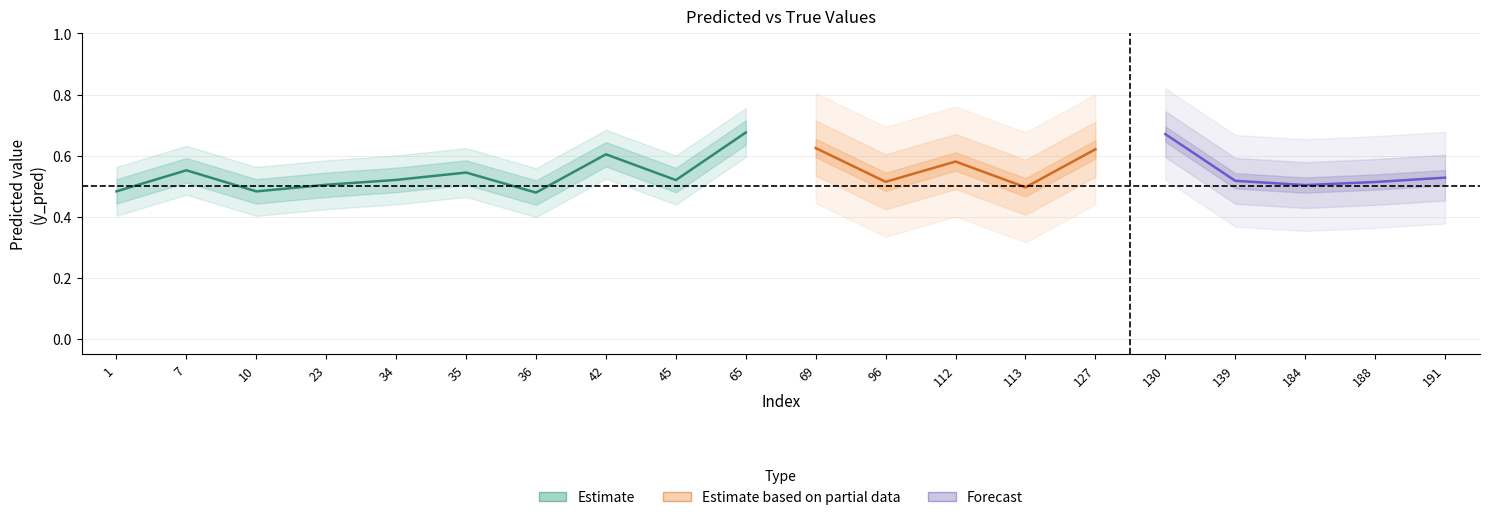

What is the difference between the y_pred values at 130 and 191?

0.1